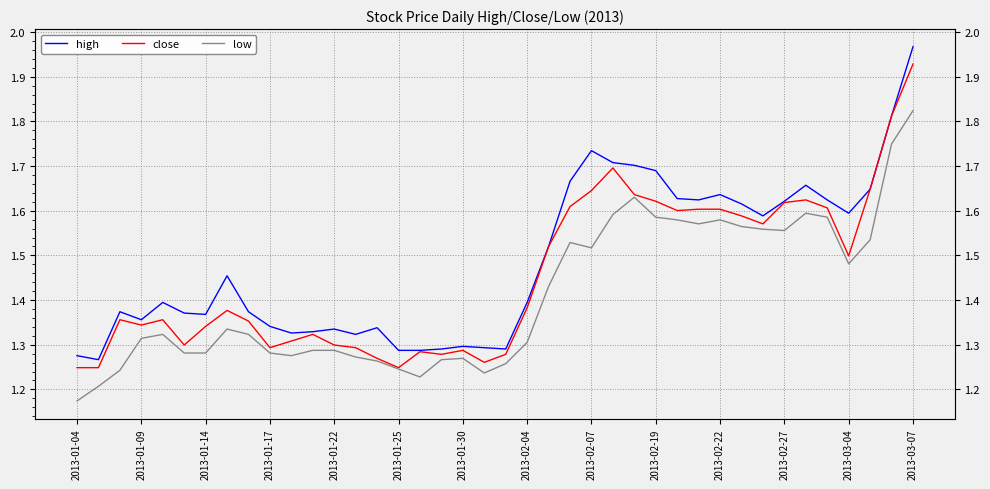

Reading right to left, list all the values displayed in this chart.

high: 2.0	1.8	1.6	1.6	1.6	1.7	1.6	1.6	1.6	1.6	1.6	1.6	1.7	1.7	1.7	1.7	1.7	1.5	1.4	1.3	1.3	1.3	1.3	1.3	1.3	1.3	1.3	1.3	1.3	1.3	1.3	1.4	1.5	1.4	1.4	1.4	1.4	1.4	1.3	1.3
close: 1.9	1.8	1.6	1.5	1.6	1.6	1.6	1.6	1.6	1.6	1.6	1.6	1.6	1.6	1.7	1.6	1.6	1.5	1.4	1.3	1.3	1.3	1.3	1.3	1.2	1.3	1.3	1.3	1.3	1.3	1.3	1.4	1.4	1.3	1.3	1.4	1.3	1.4	1.2	1.2
low: 1.8	1.7	1.5	1.5	1.6	1.6	1.6	1.6	1.6	1.6	1.6	1.6	1.6	1.6	1.6	1.5	1.5	1.4	1.3	1.3	1.2	1.3	1.3	1.2	1.2	1.3	1.3	1.3	1.3	1.3	1.3	1.3	1.3	1.3	1.3	1.3	1.3	1.2	1.2	1.2